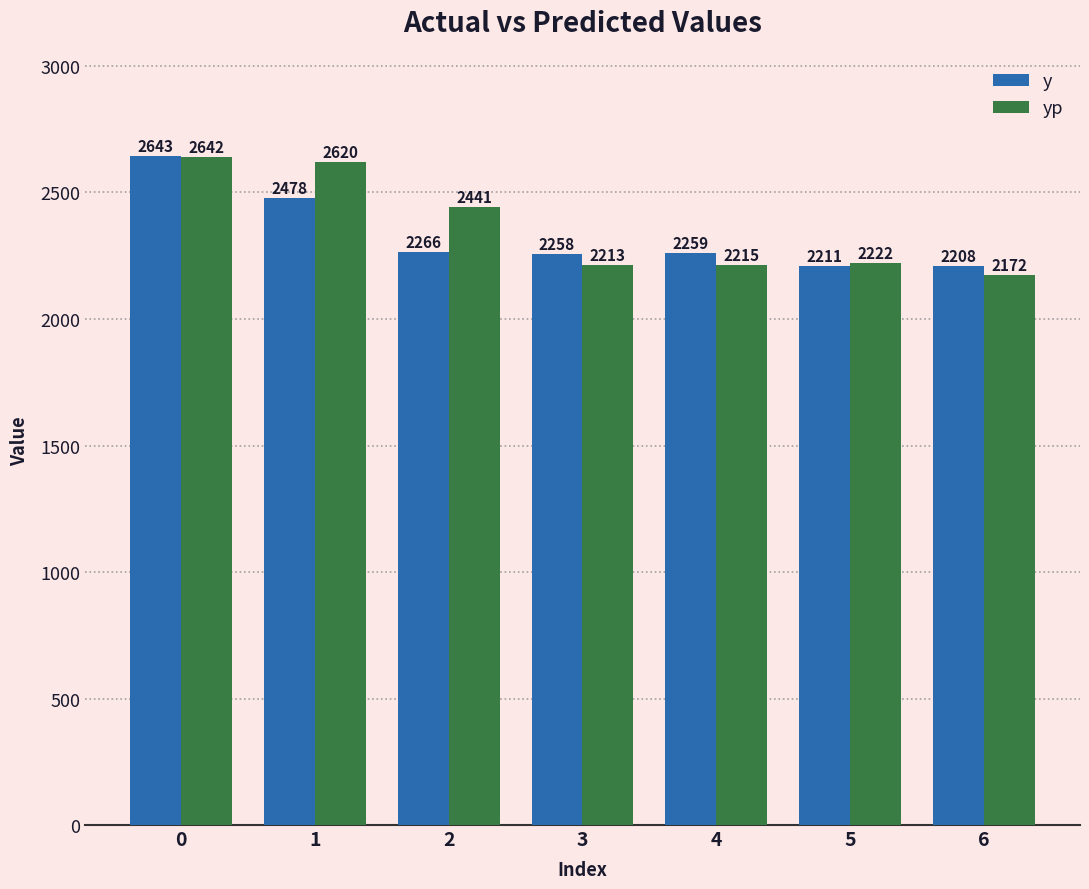

What is the average value of the yp series?

2360.8